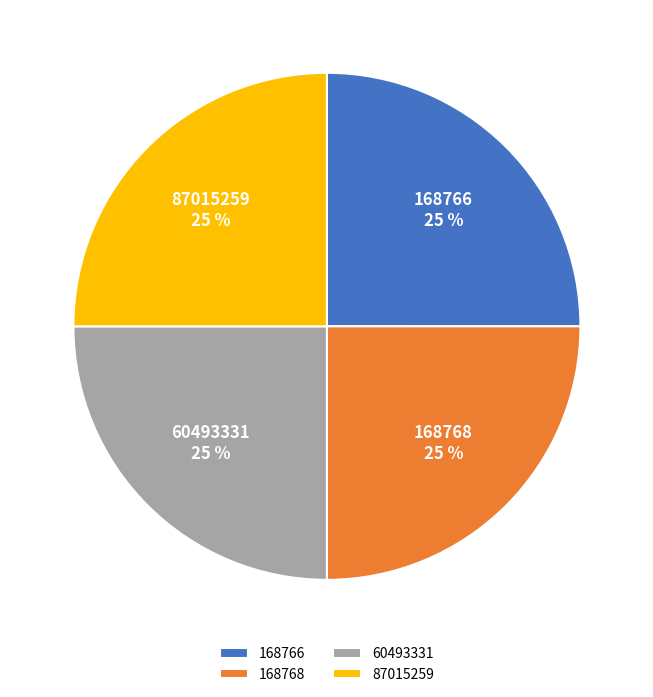

What is the ratio of the value at 168766 to the value at 60493331?

1.0